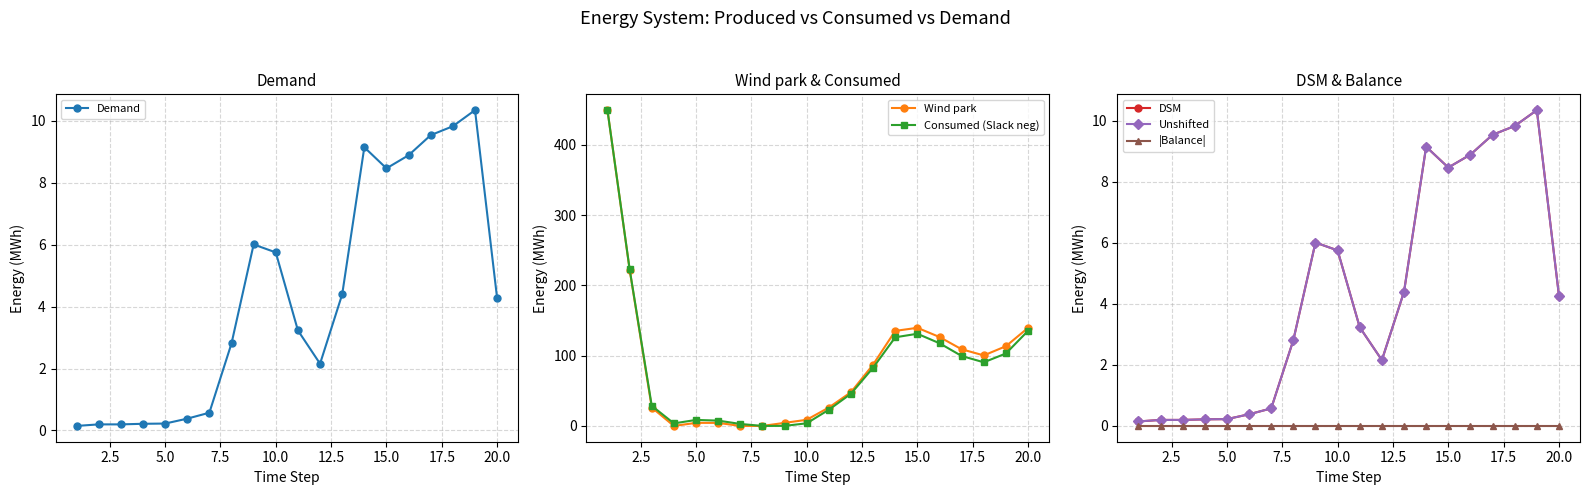

At how many categories does at least one series exceed 430?

1